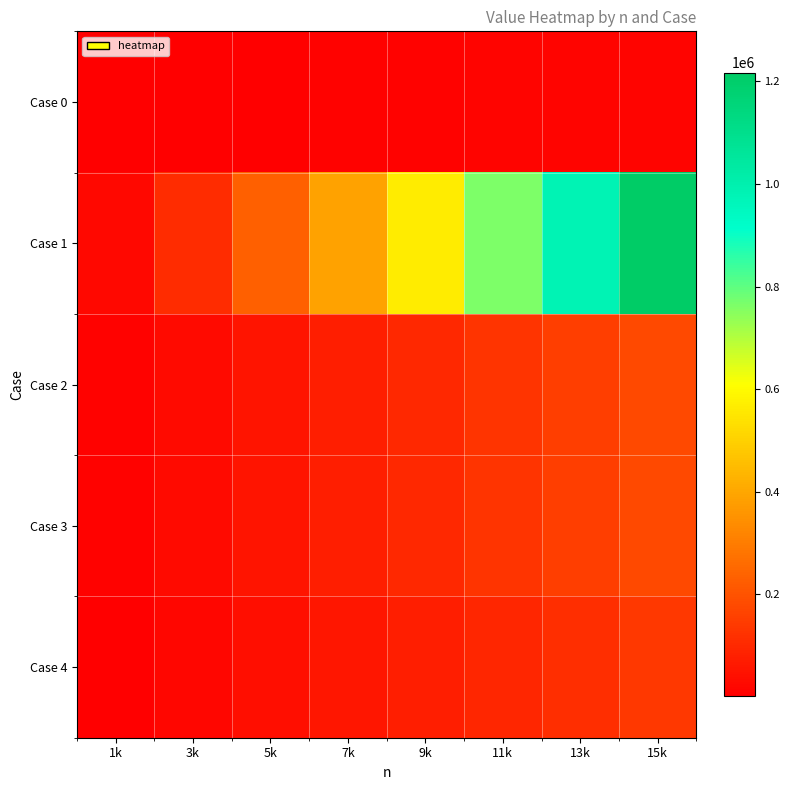

Reading left to right, extract all data points from this chart.

Case 0: 1k=993	3k=2990	5k=4993	7k=6991	9k=8987	11k=10993	13k=12990	15k=14991
Case 1: 1k=20572	3k=108039	5k=233196	7k=386937	9k=564694	11k=763615	13k=981628	15k=1217244
Case 2: 1k=7964	3k=28899	5k=51794	7k=75792	9k=100605	11k=126601	13k=152595	15k=178603
Case 3: 1k=7981	3k=28912	5k=51815	7k=75811	9k=100624	11k=126624	13k=152623	15k=178624
Case 4: 1k=5064	3k=19744	5k=36679	7k=55056	9k=73930	11k=92641	13k=113580	15k=134804